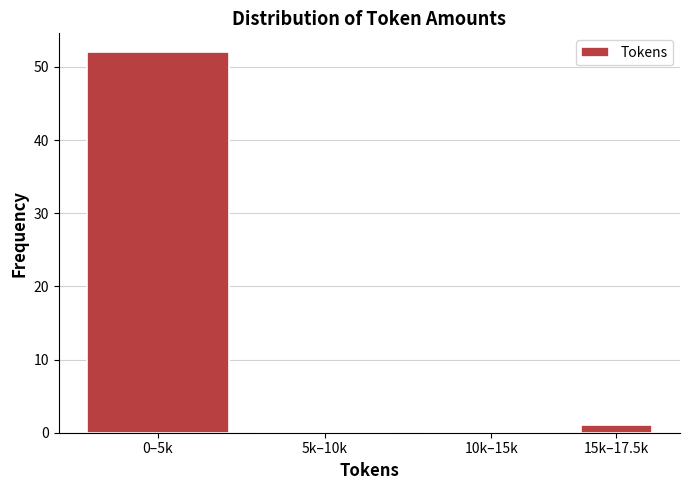

Reading left to right, transcribe all the data shown in this chart.

0–5k=52	5k–10k=0	10k–15k=0	15k–17.5k=1